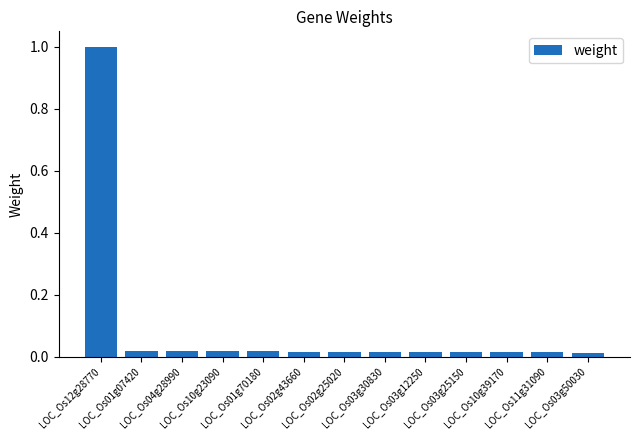

What is the maximum value shown in the chart?

1.0